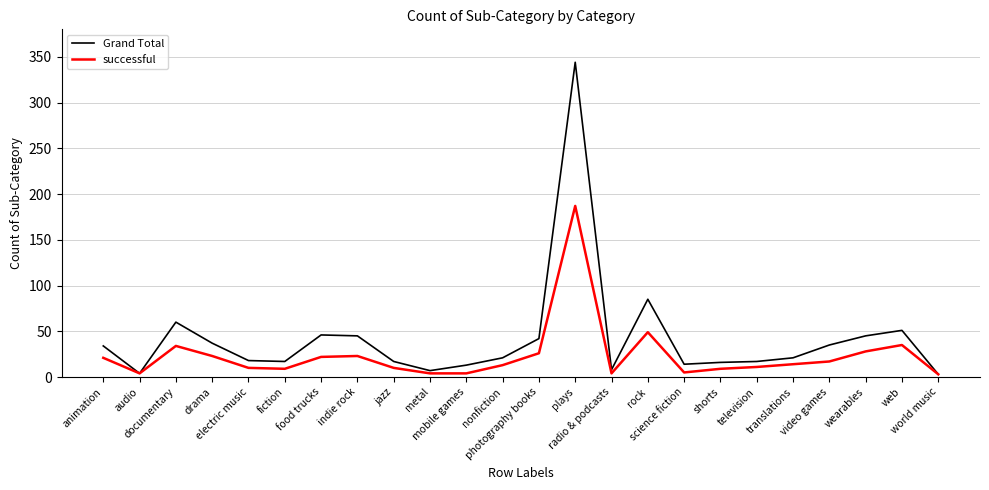

List the series in order of their overall mean, highest first.

Grand Total, successful